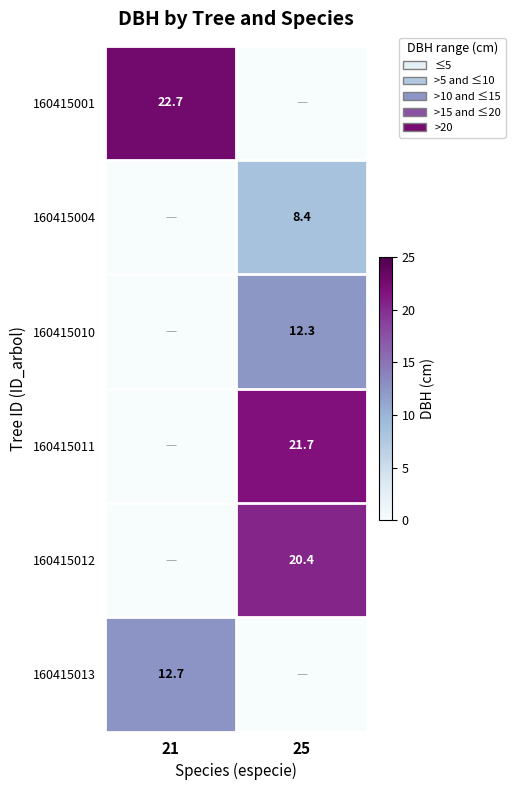

Between 25 and 21, which is larger?

21